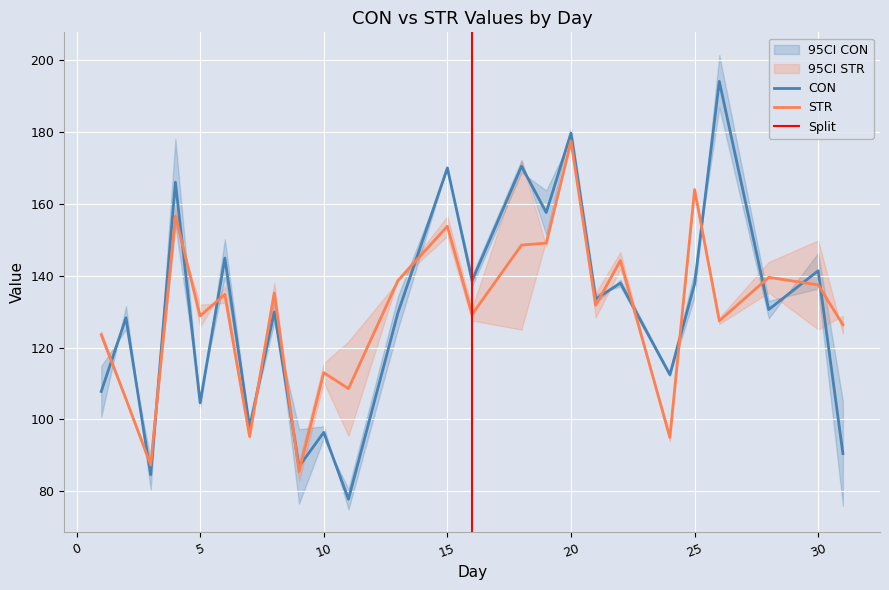

In CON, how many points are higher than both neighbors (excluding endpoints)?

11